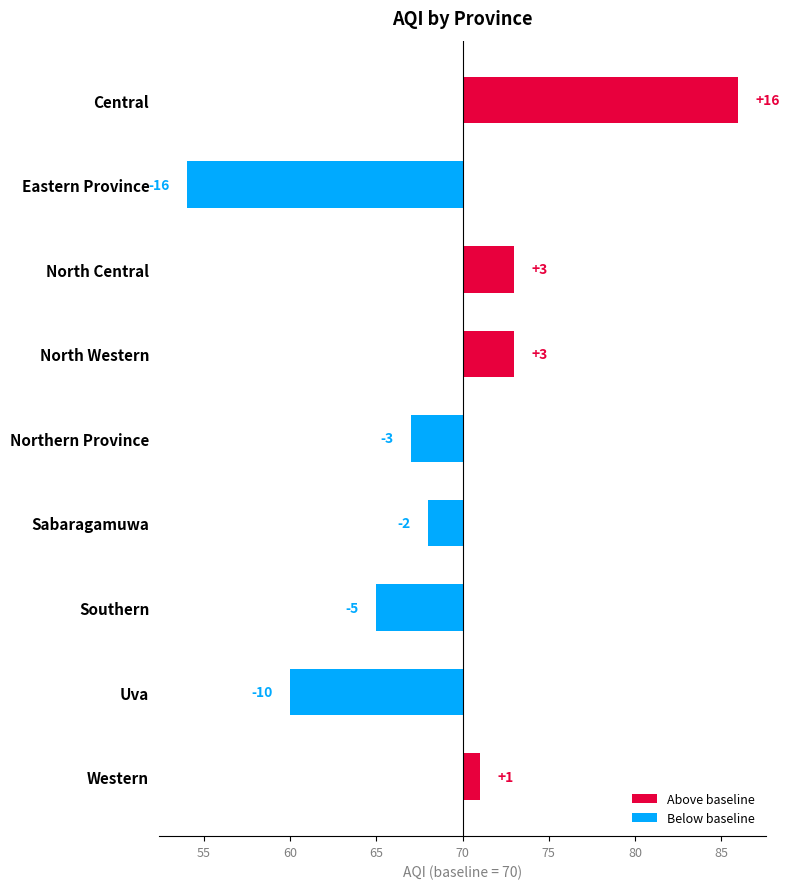

Reading left to right, extract all data points from this chart.

Central=86	Eastern Province=54	North Central=73	North Western=73	Northern Province=67	Sabaragamuwa=68	Southern=65	Uva=60	Western=71